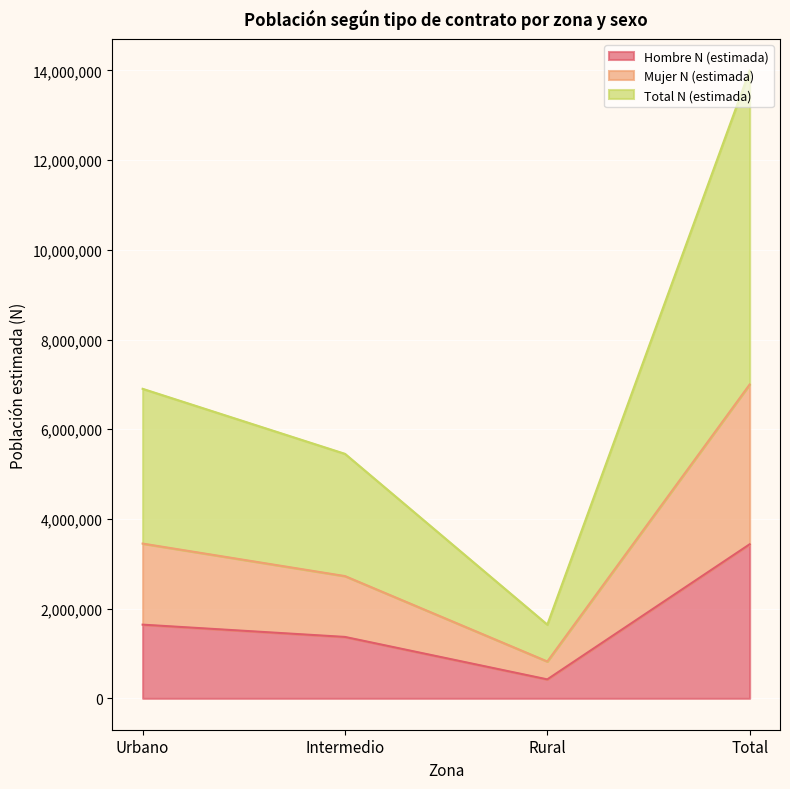

What value does the Hombre N (estimada) series have at Rural, to the nearest 50?

422800